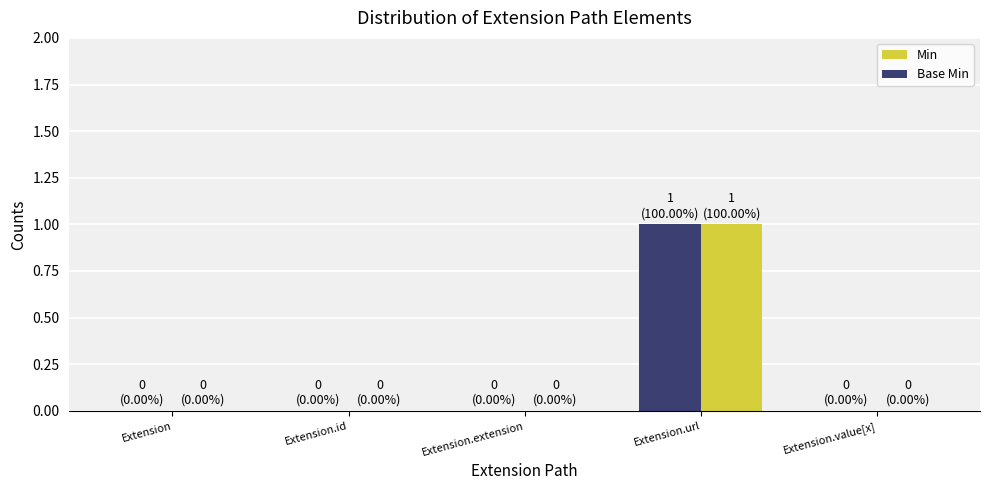

Count the number of data series in this chart.

2